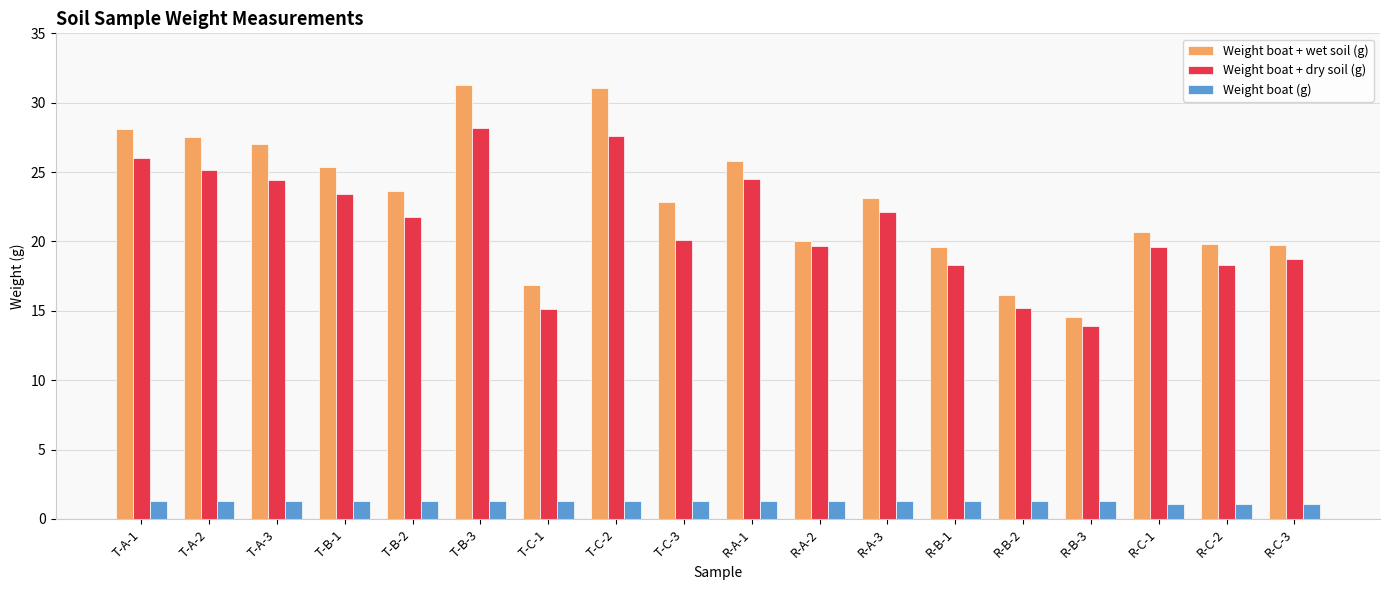

Which series changed the most between T-A-2 and R-C-2?

Weight boat + wet soil (g)